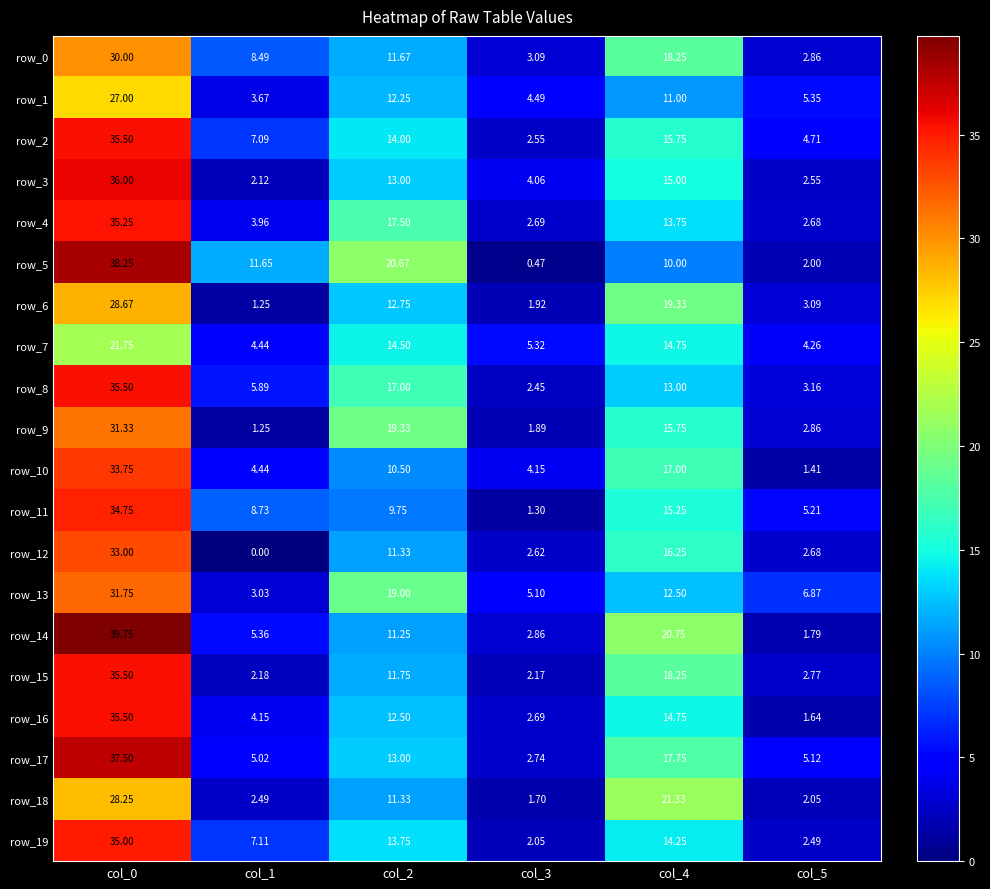

At which category is the sum across all series the highest?

col_0